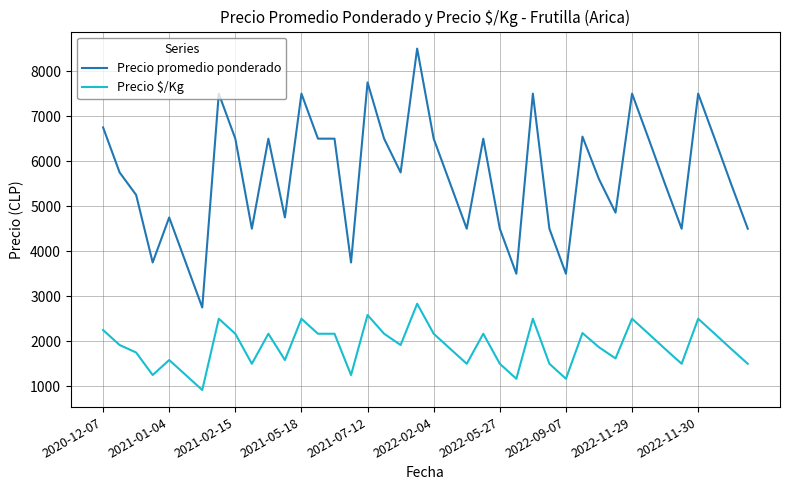

Rank the series by their average value, from highest to lowest.

Precio promedio ponderado, Precio $/Kg